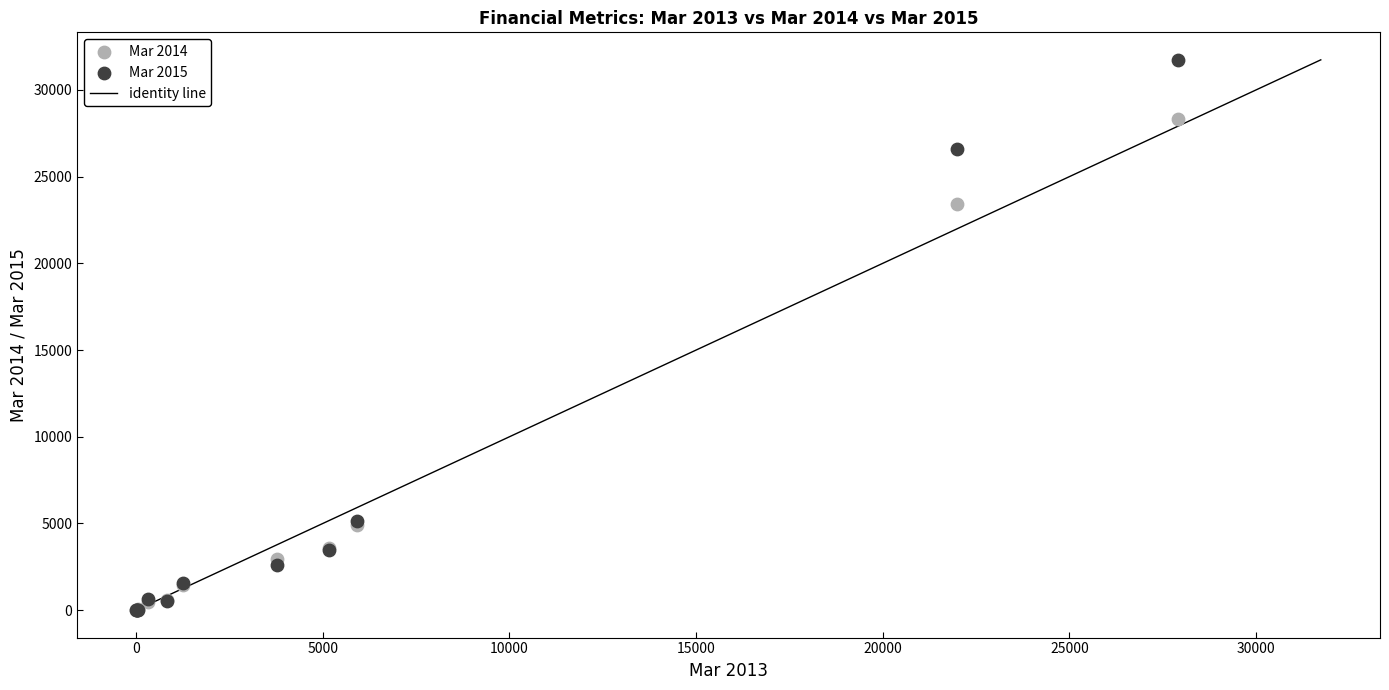

Which series has the widest spread of Y values?

Mar 2015